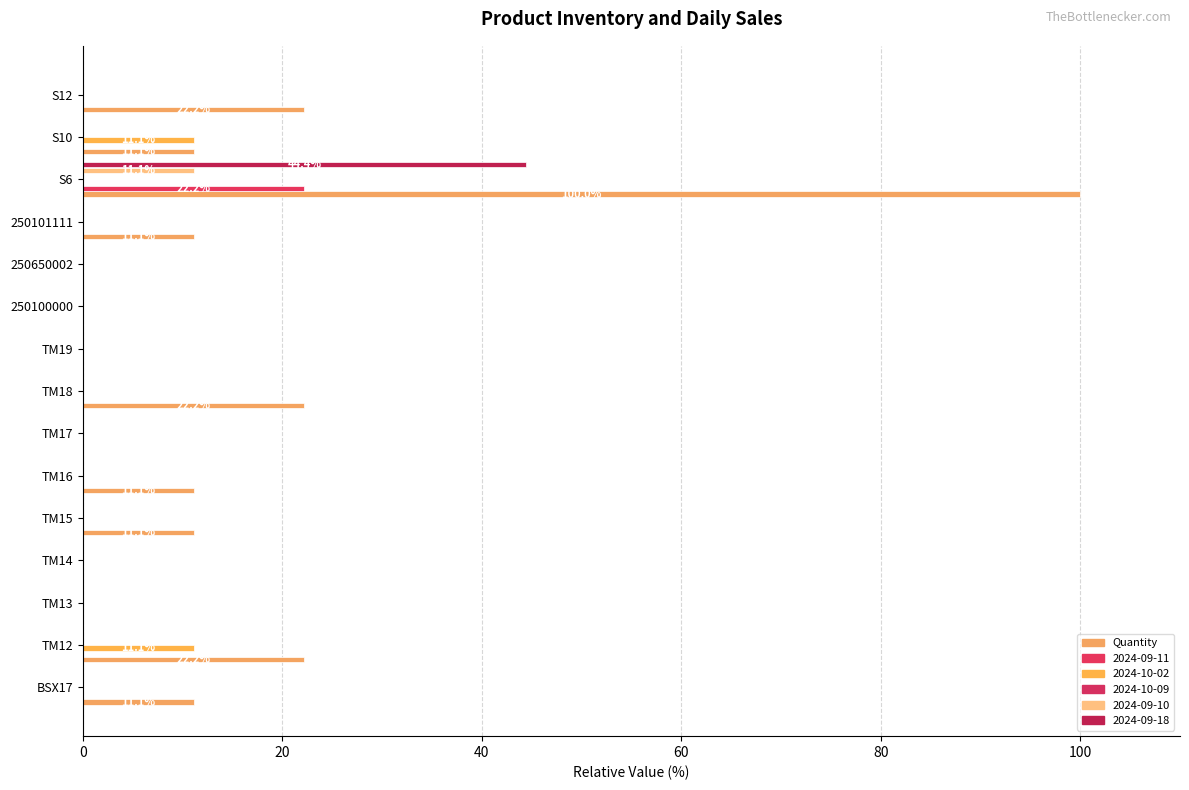

What is the maximum value shown in the chart?

100.0